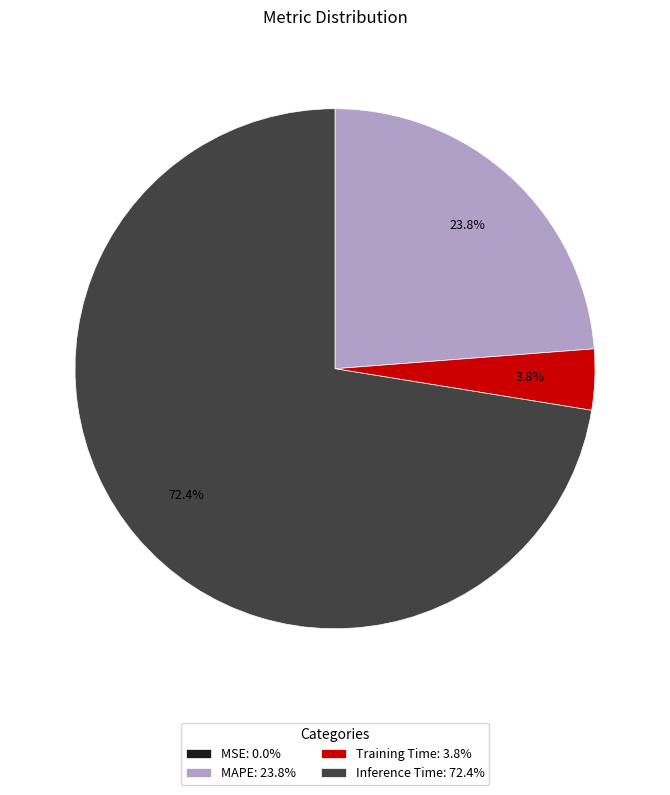

Which slice is the largest?

Inference Time